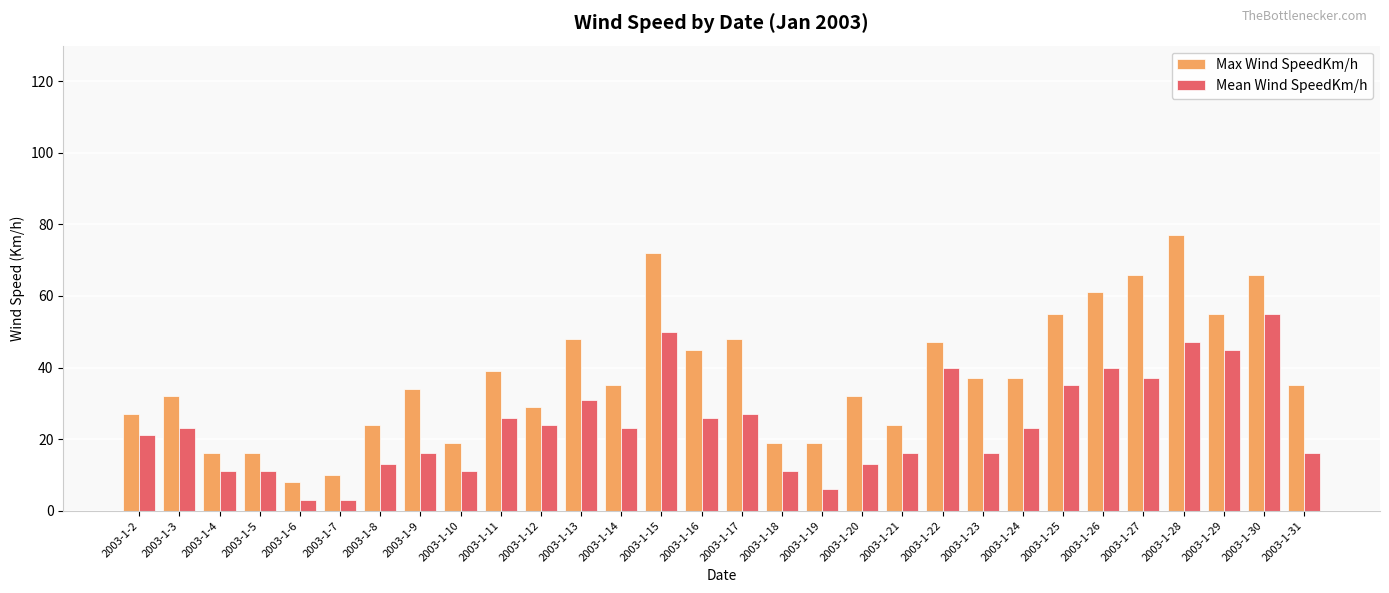

Is it true that Max Wind SpeedKm/h equals 32 at 2003-1-3?

True